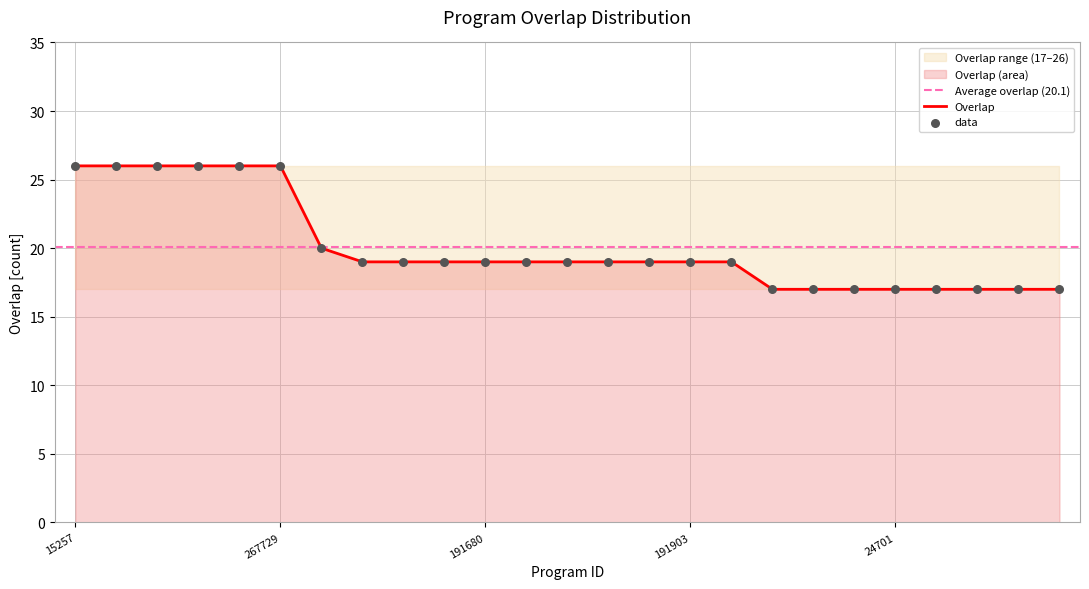

What is the change in value from 92772 to 191680?

-7